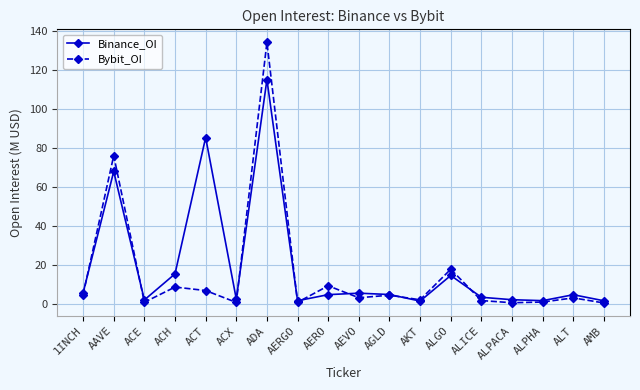

Which series has the largest total across all categories?

Binance_OI